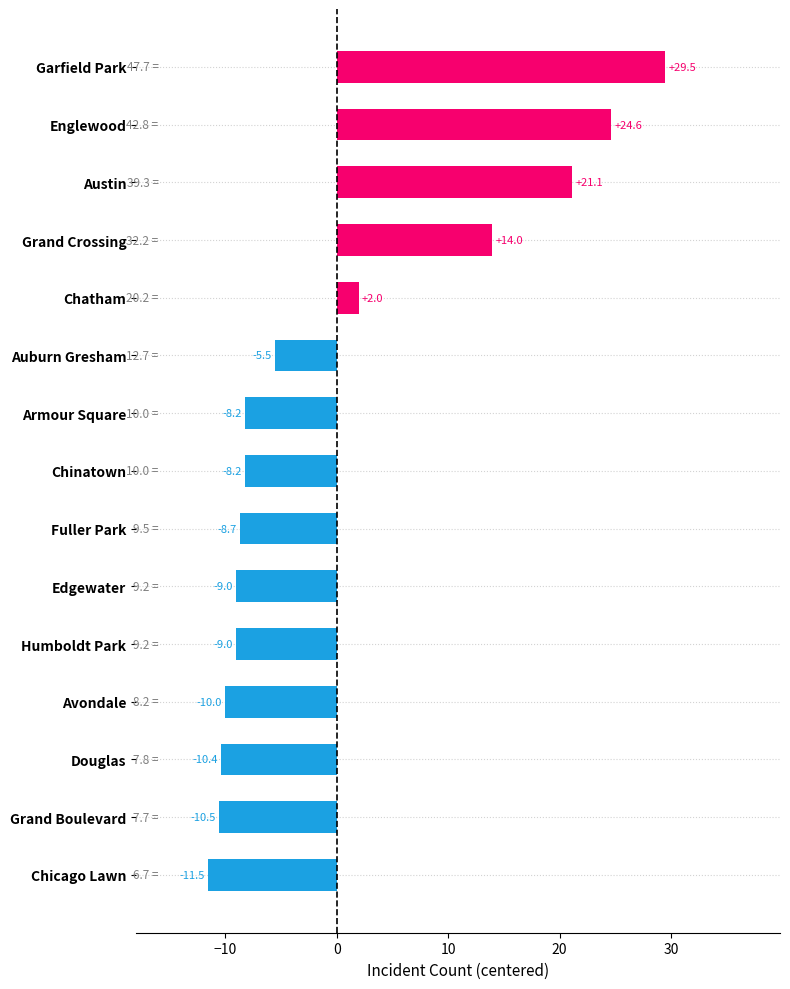

How many distinct data groups are displayed?

1